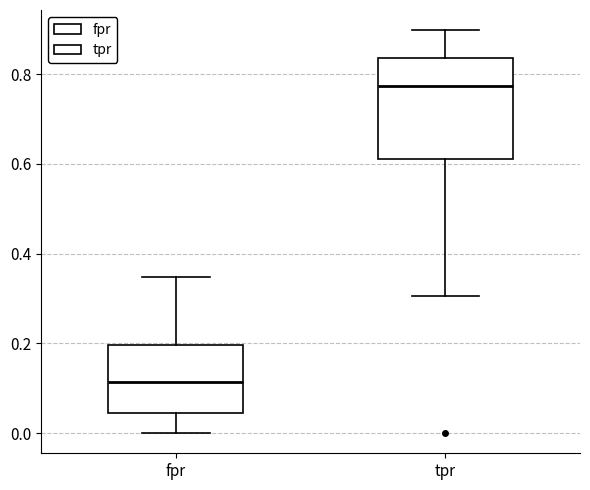

Which box is the tallest, from its lower edge to its upper edge?

tpr